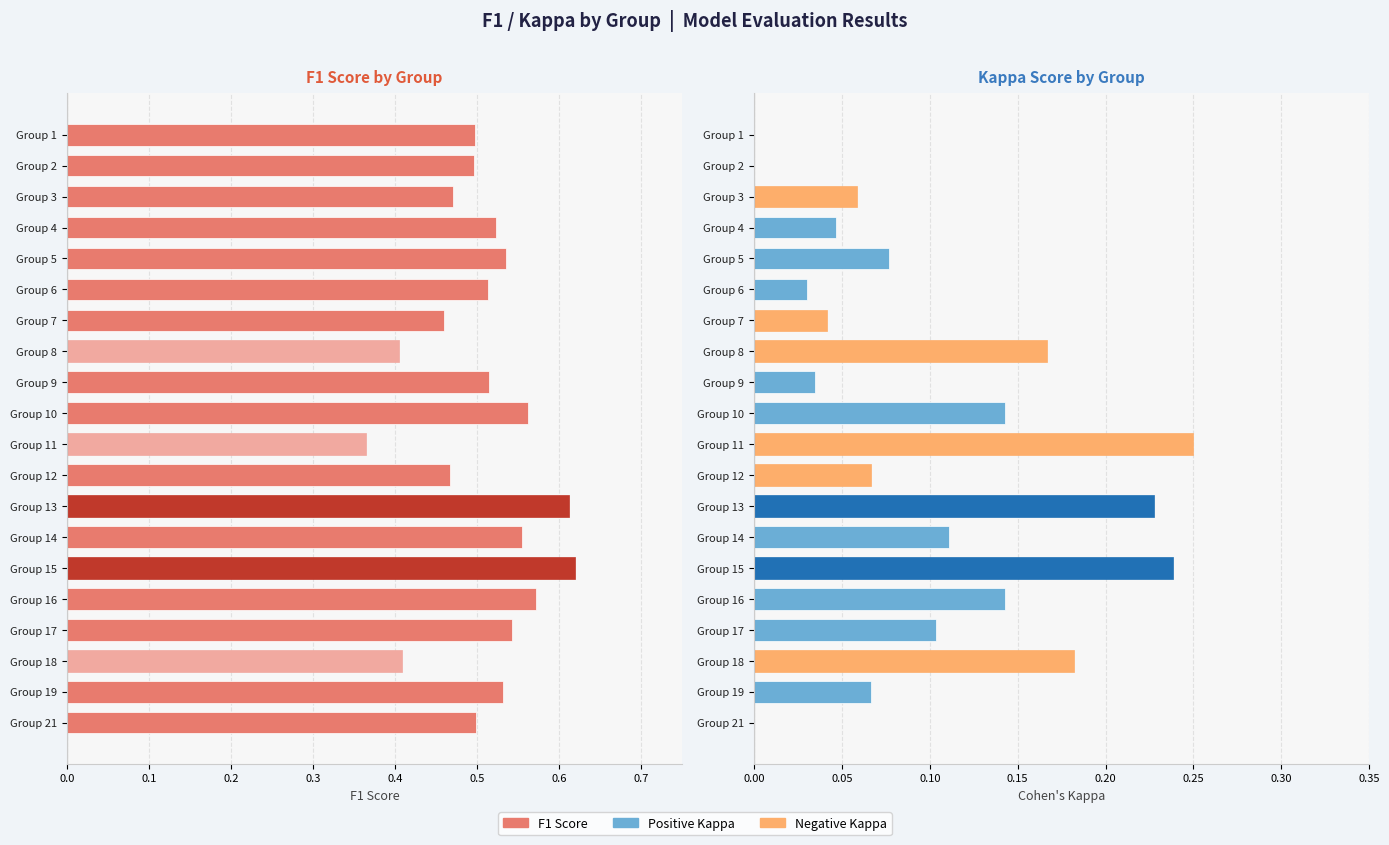

Between Group 11 and Group 4, which is larger?

Group 4